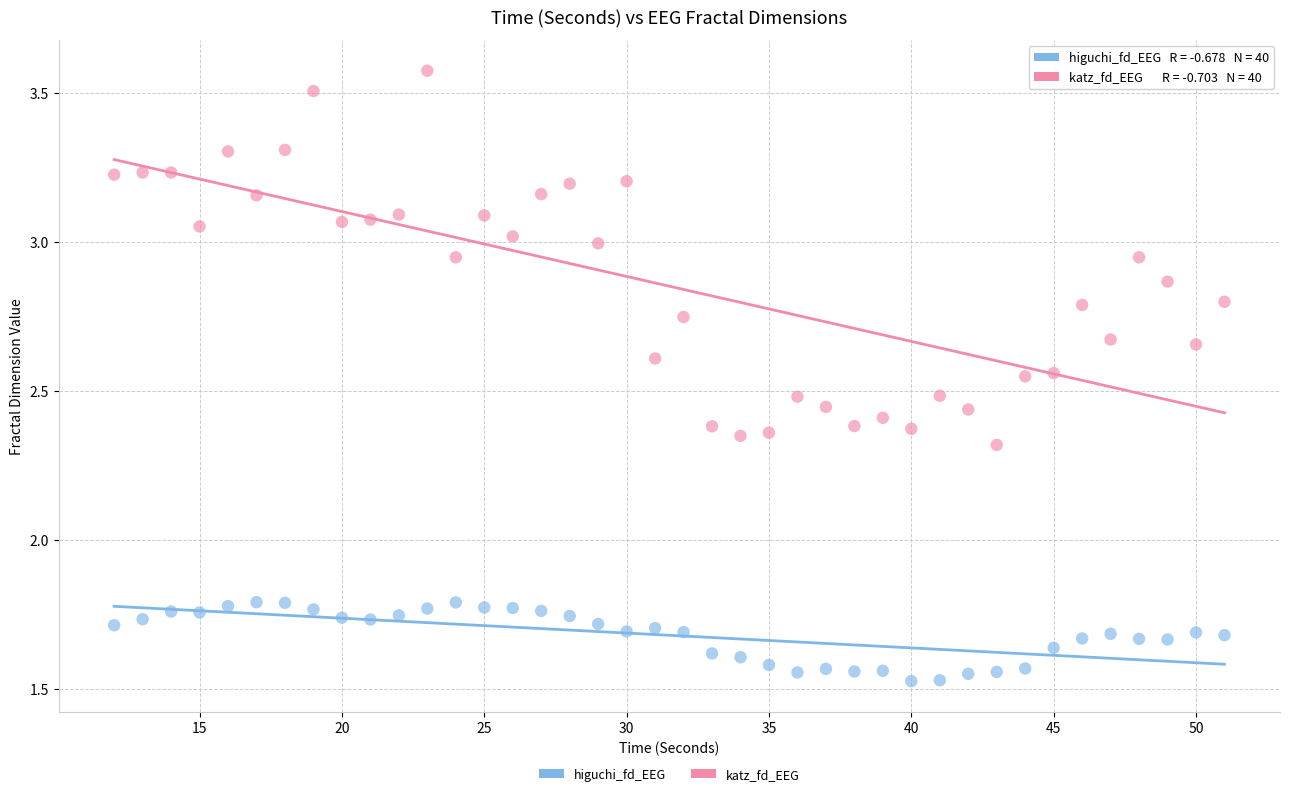

Which series has the largest Y range (max minus min)?

katz_fd_EEG